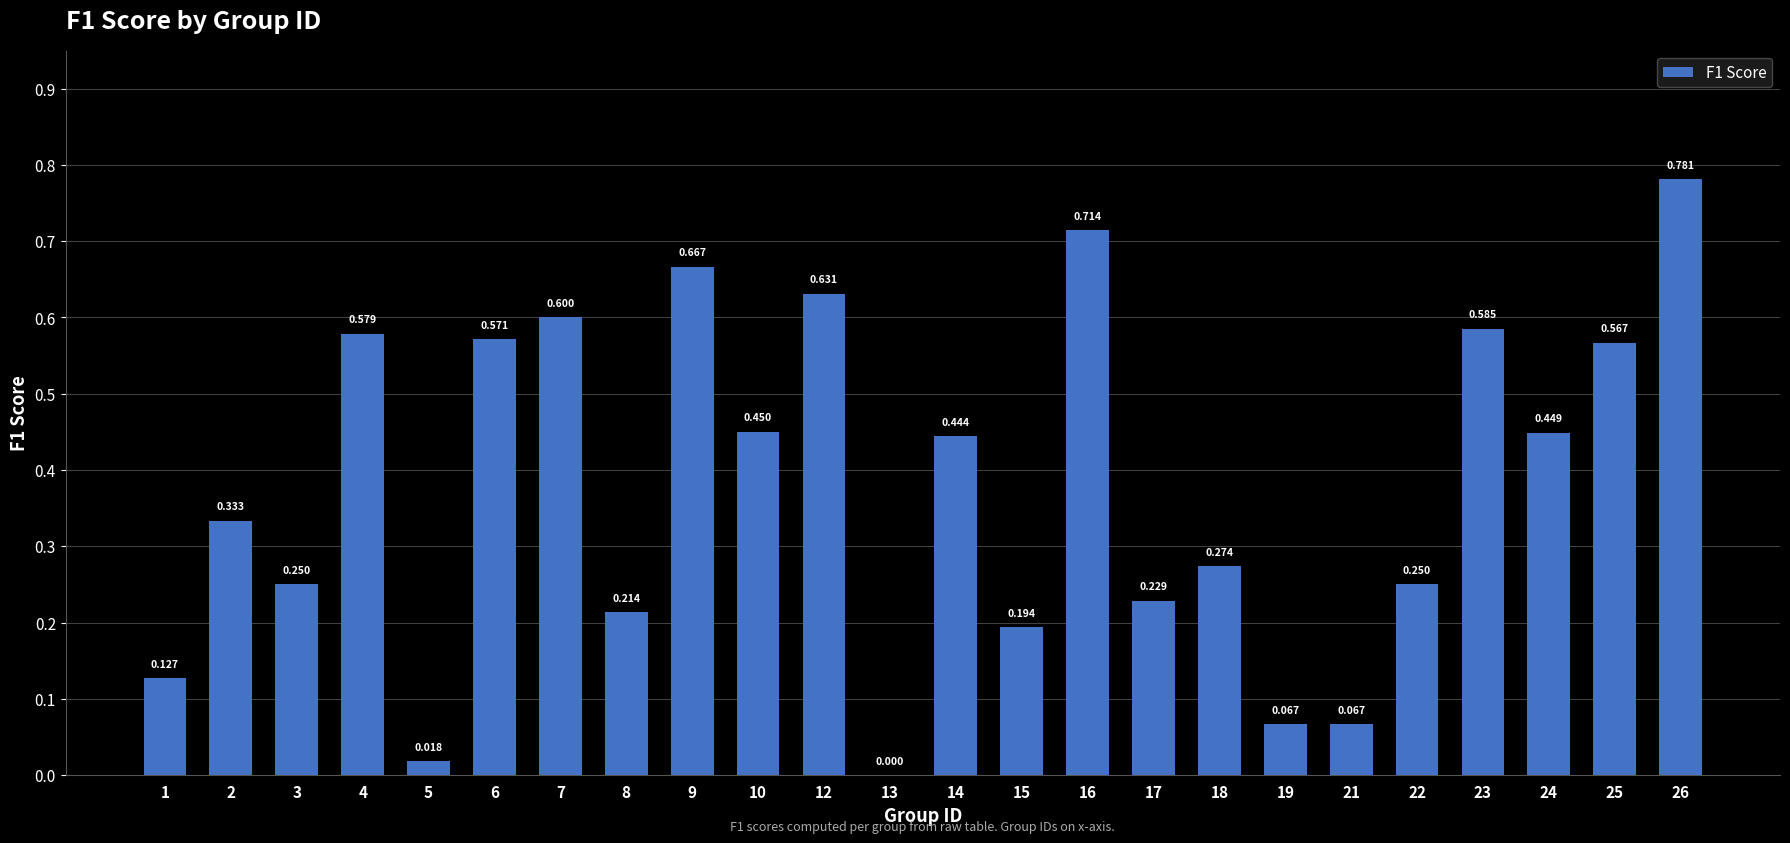

How many series are shown in this chart?

1